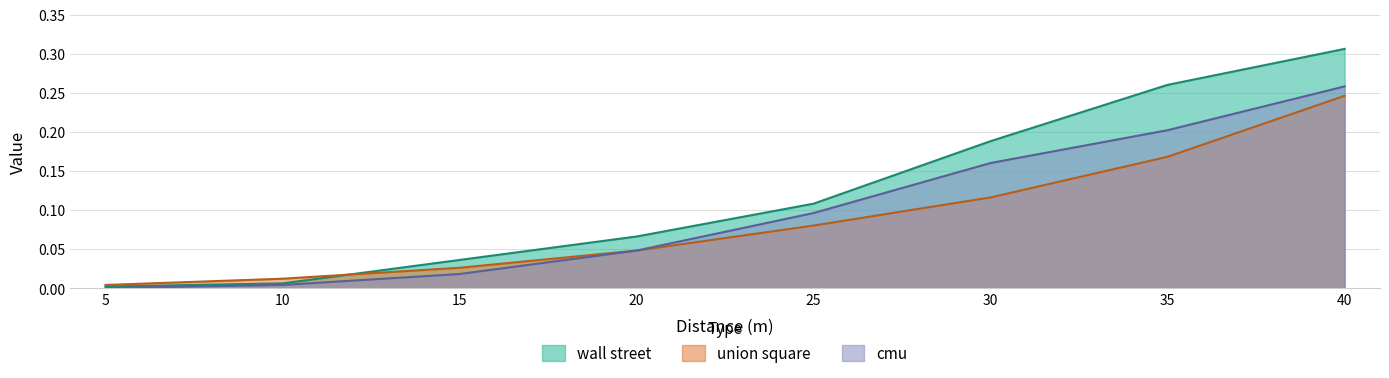

True or false: wall street and cmu intersect in this chart.

False